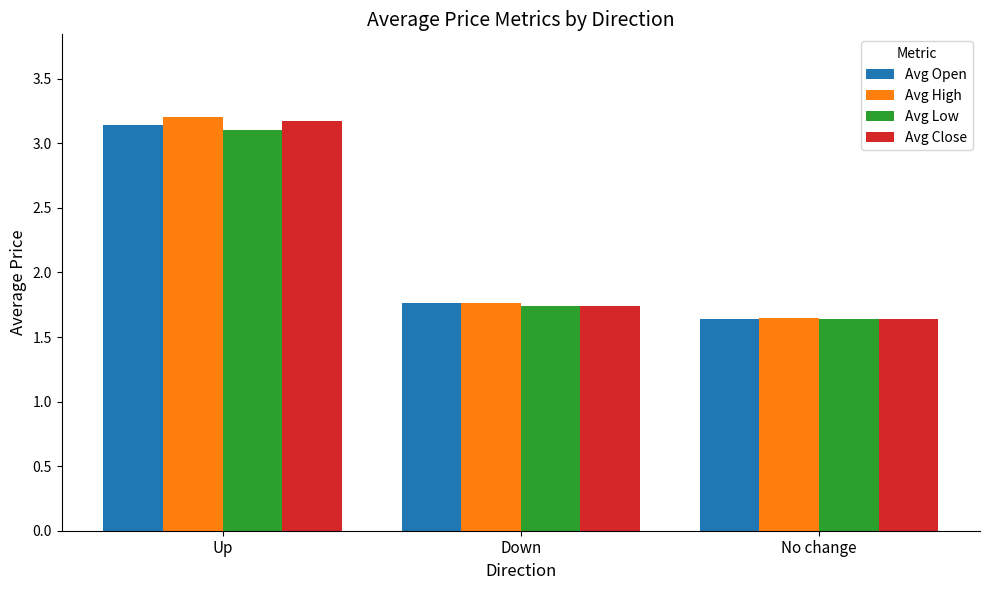

What is the total value across all series at Up?

12.6